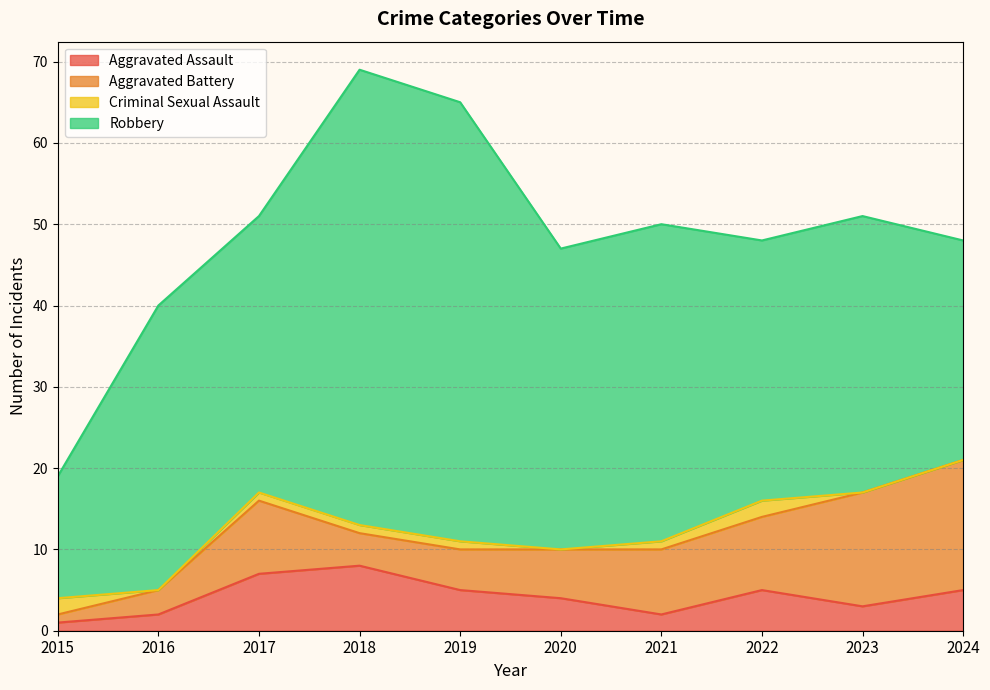

What is the difference between the maximum and second lowest values in the Aggravated Battery series?

13